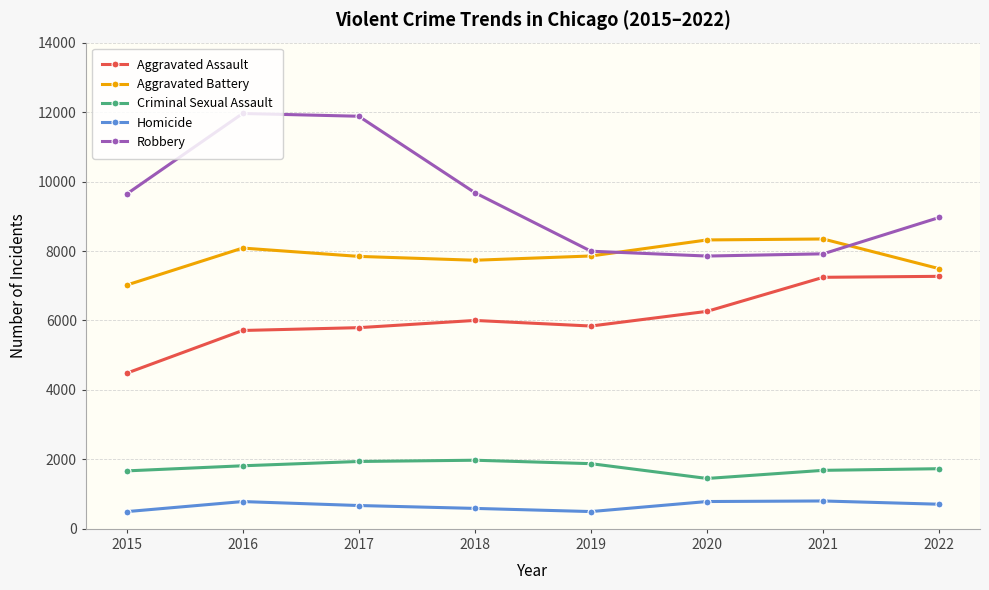

Is the value of Aggravated Assault at 2019 greater than the value of Robbery at 2016?

No